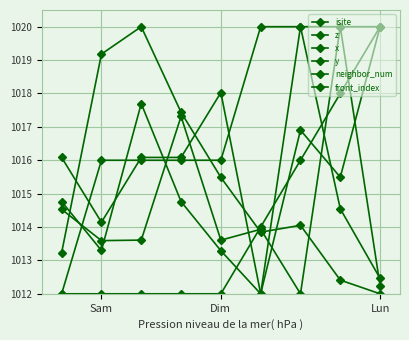

How many lines are shown in the chart?

6